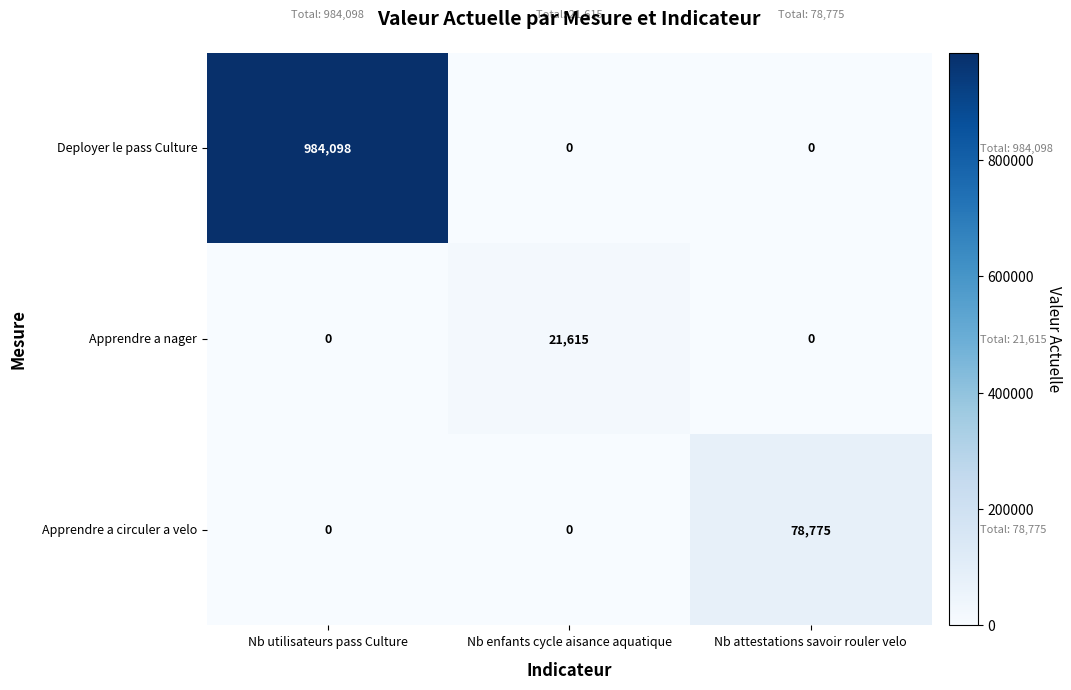

True or false: Apprendre a circuler a velo has a value of -46278 at Nb enfants cycle aisance aquatique.

False